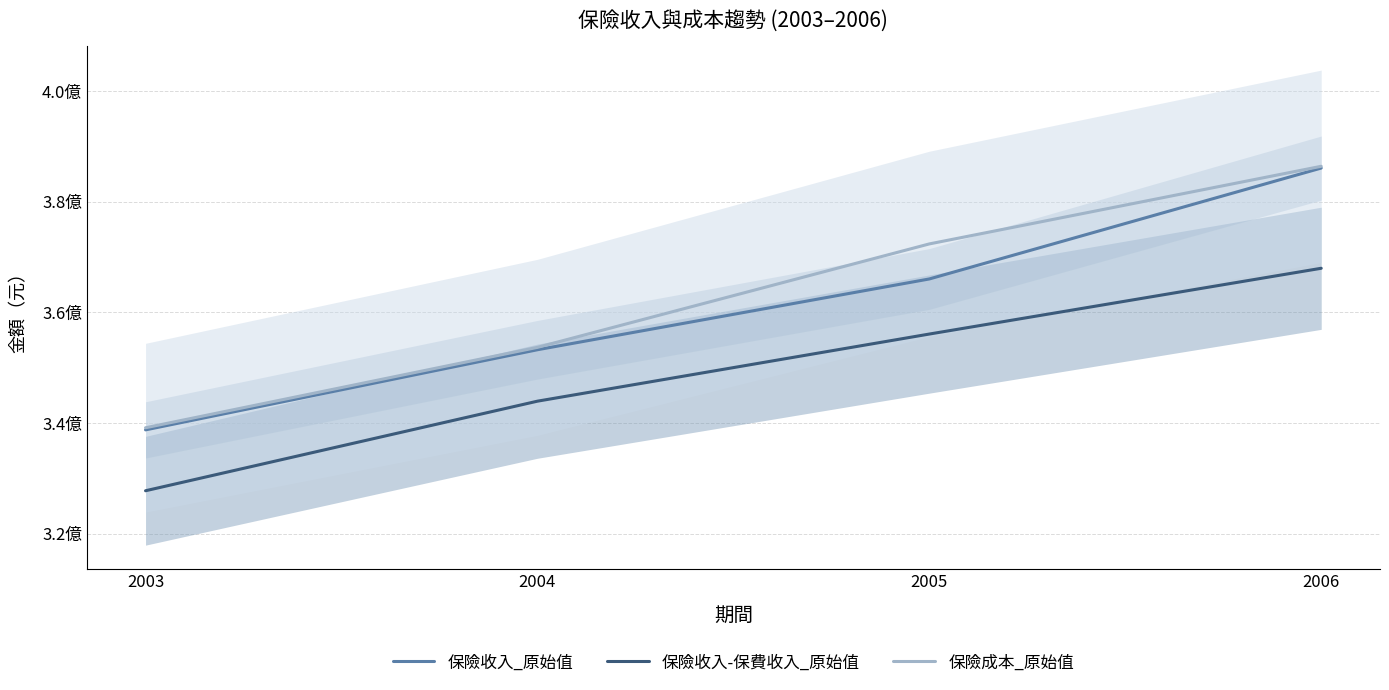

How many data points in 保險收入-保費收入_原始值 are less than 356100247?

2